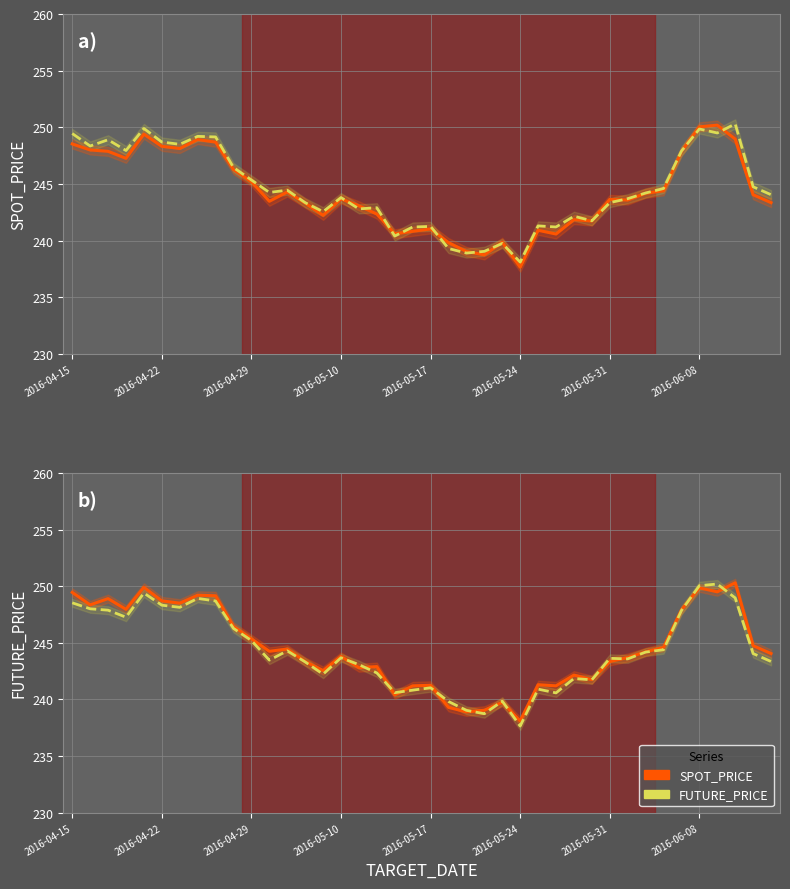

Where does the FUTURE_PRICE series first go above 244?

2016-04-15